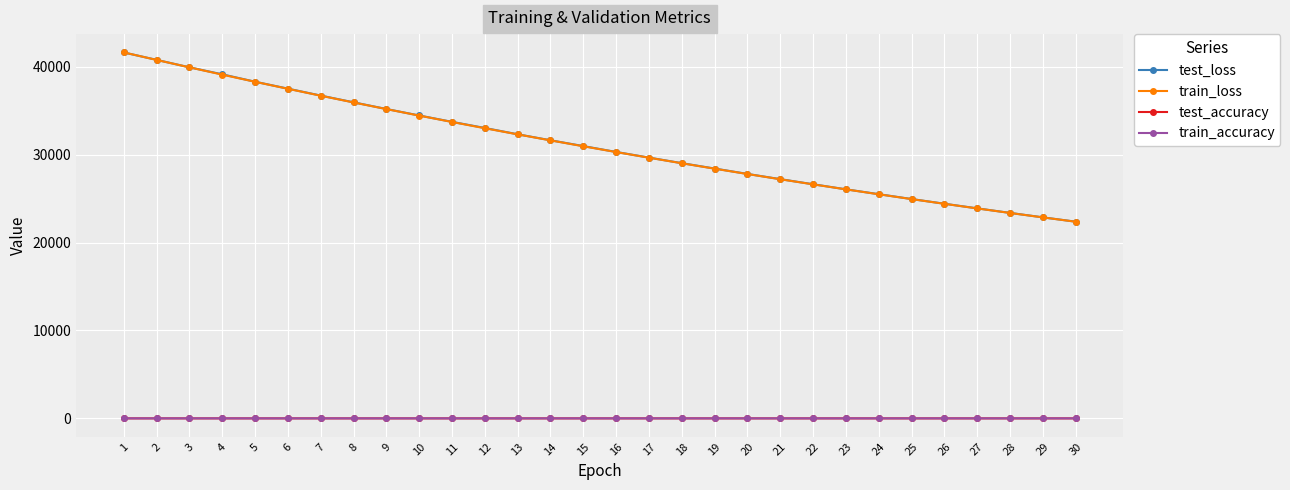

True or false: test_accuracy has more than 2 points higher than both neighbors.

True